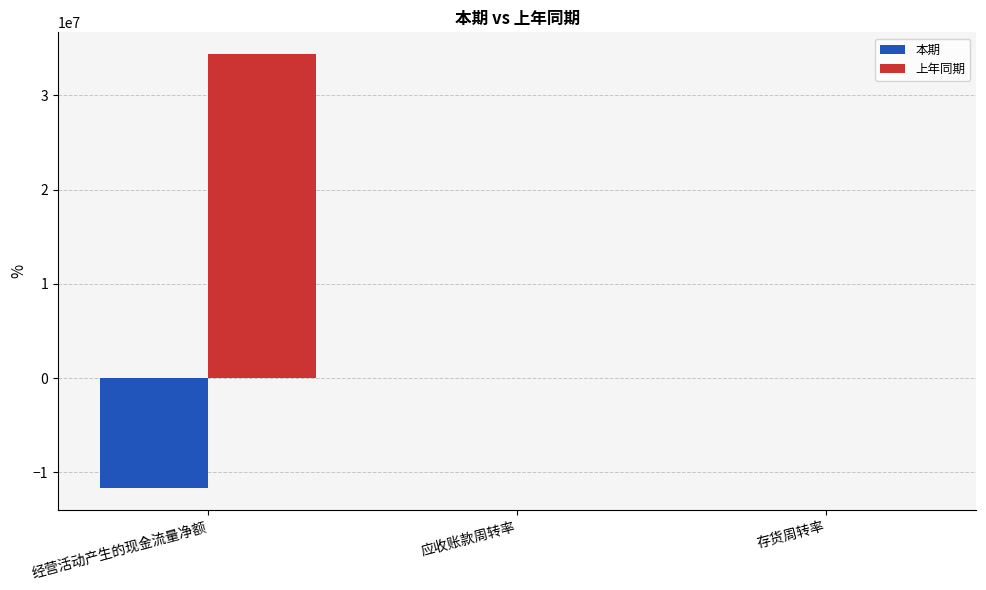

Which series has the largest total across all categories?

上年同期